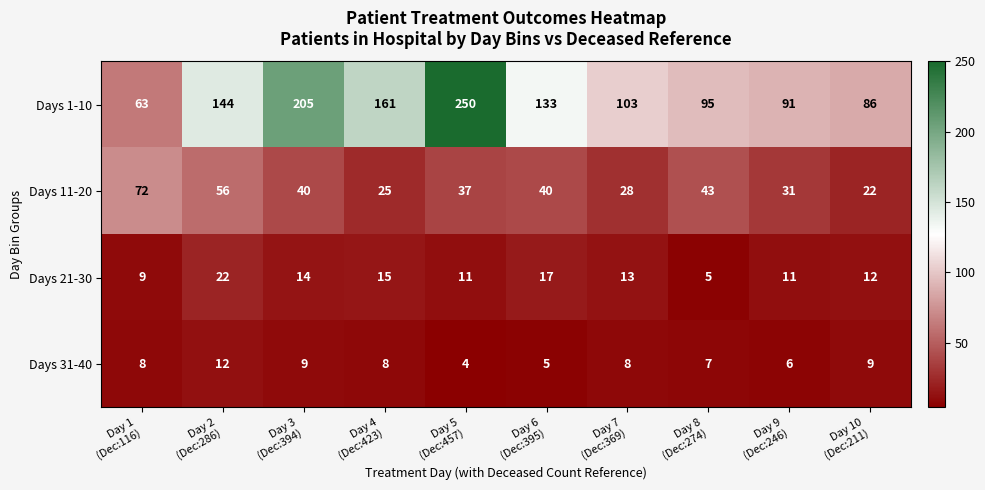

What is the difference between the highest and lowest values at Day 4
(Dec:423)?

153